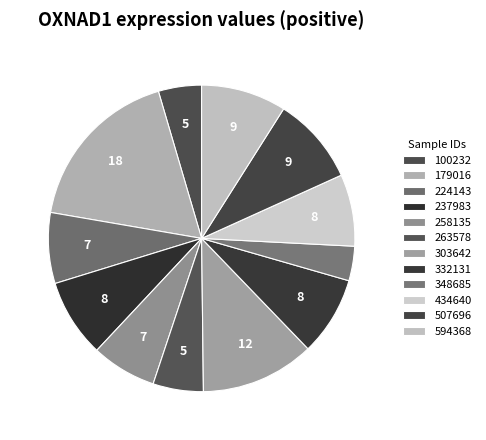

Is 263578 the majority of the pie?

No